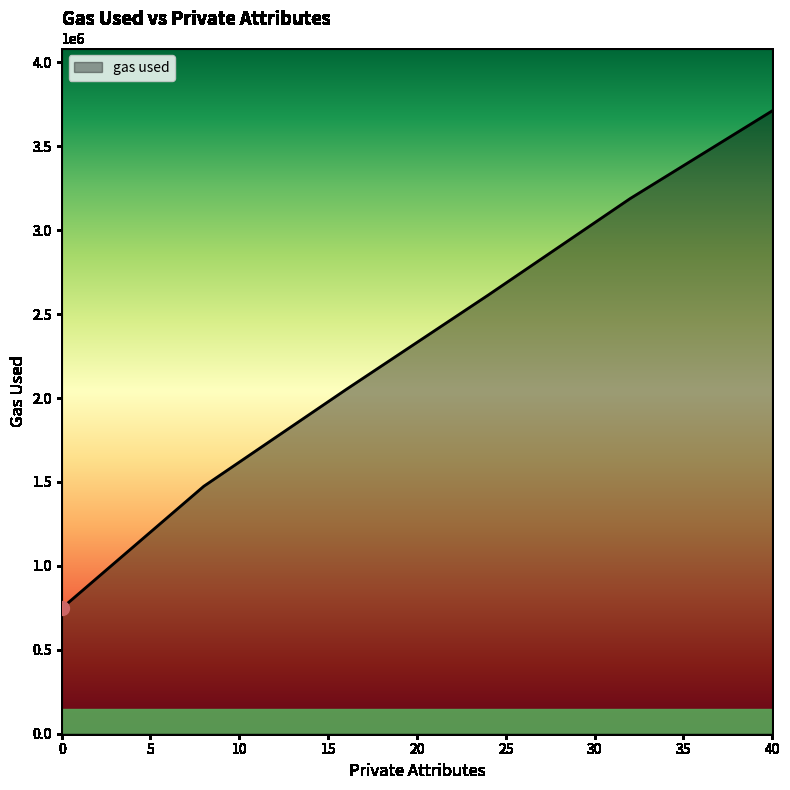

What is the smallest value displayed?

746724